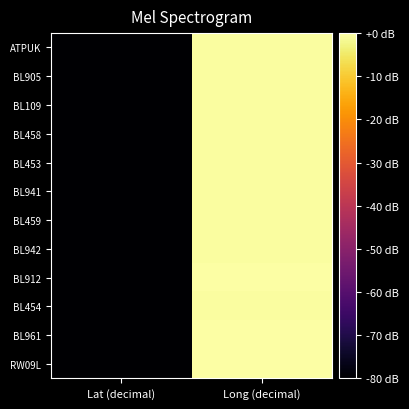

Reading left to right, extract all data points from this chart.

ATPUK: Lat (decimal)=-79.9	Long (decimal)=-0.6
BL905: Lat (decimal)=-79.9	Long (decimal)=-0.5
BL109: Lat (decimal)=-79.9	Long (decimal)=-0.4
BL458: Lat (decimal)=-80.0	Long (decimal)=-0.5
BL453: Lat (decimal)=-79.7	Long (decimal)=-0.4
BL941: Lat (decimal)=-79.8	Long (decimal)=-0.4
BL459: Lat (decimal)=-80.0	Long (decimal)=-0.4
BL942: Lat (decimal)=-79.9	Long (decimal)=-0.4
BL912: Lat (decimal)=-79.7	Long (decimal)=0.0
BL454: Lat (decimal)=-79.7	Long (decimal)=-0.4
BL961: Lat (decimal)=-79.9	Long (decimal)=-0.3
RW09L: Lat (decimal)=-79.9	Long (decimal)=-0.1